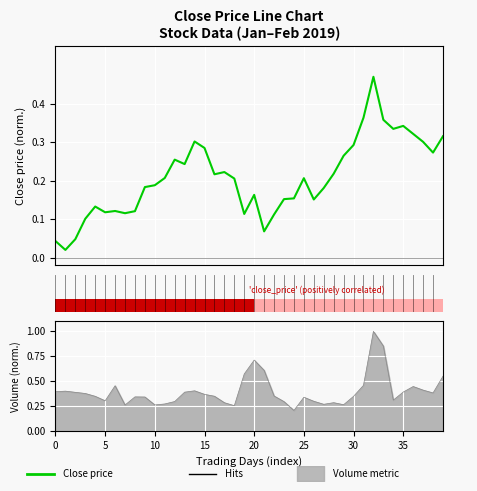

How many bars are there in total?

40